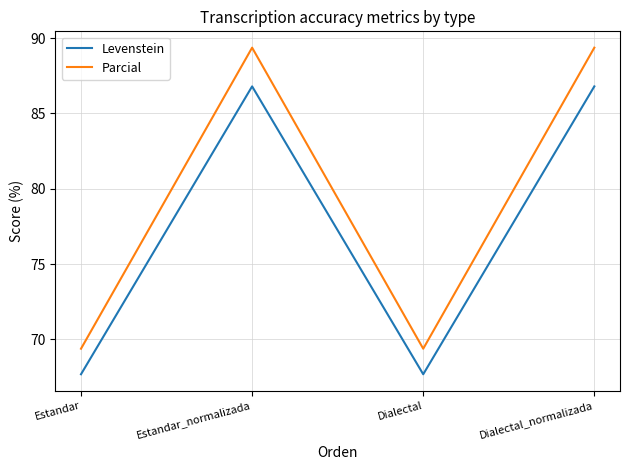

What value does the Levenstein series have at Estandar?

67.7